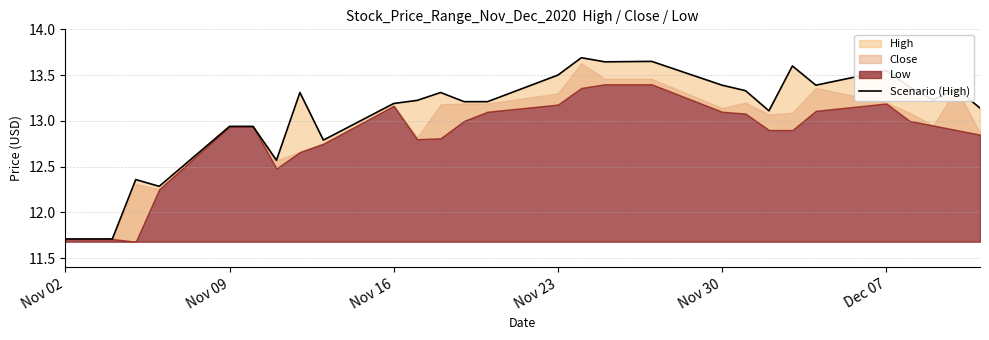

How many interior local valleys (lower than both neighbors) does the data have?

7